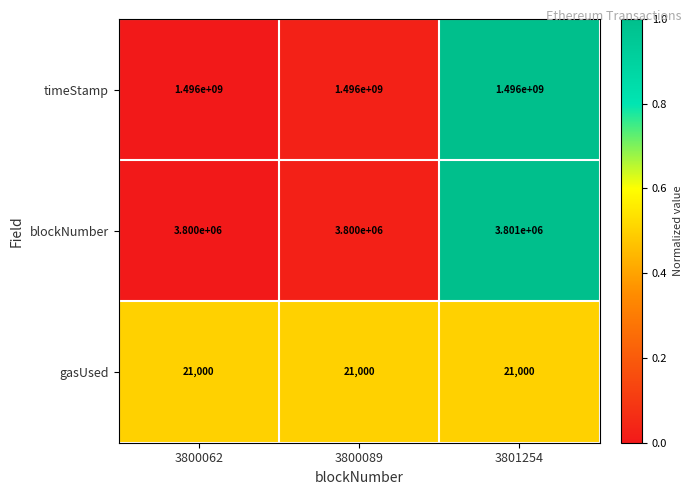

Count the number of categories in the chart.

3